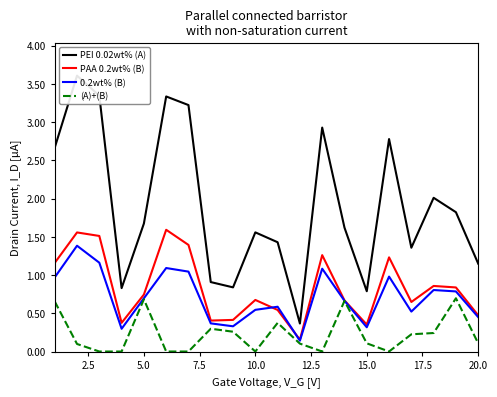

List the series in order of their peak value, highest first.

PEI 0.02wt% (A), PAA 0.2wt% (B), 0.2wt% (B), (A)+(B)